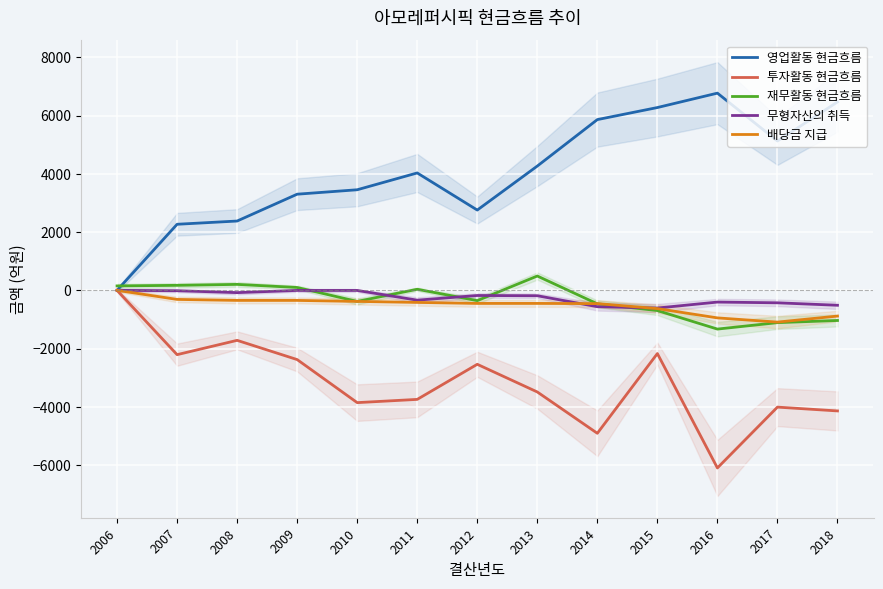

True or false: 배당금 지급 and 투자활동 현금흐름 intersect in this chart.

False